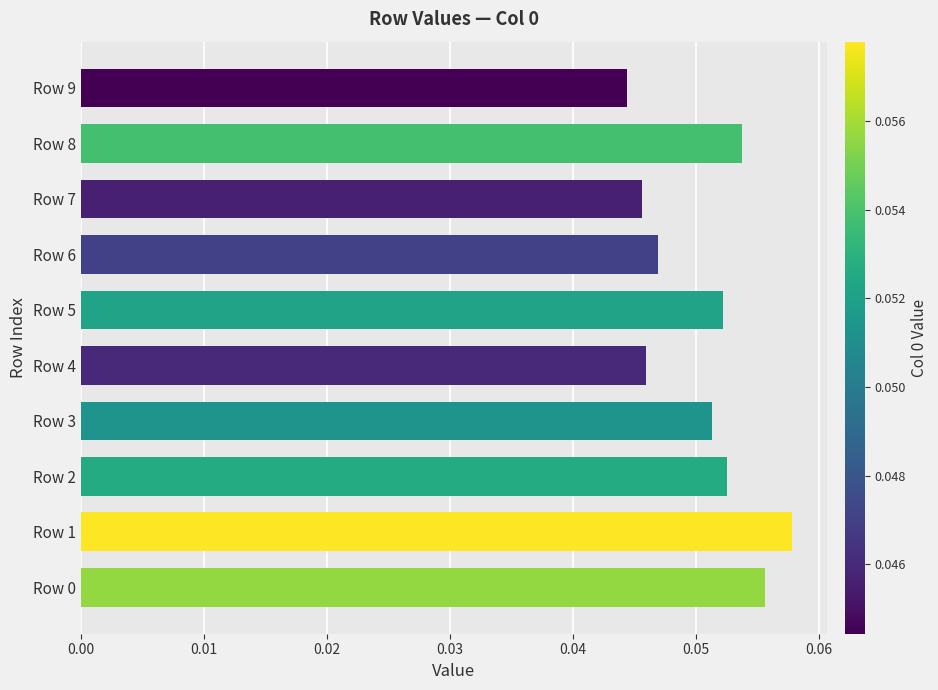

Is it true that the value at Row 5 is 0.0?

False